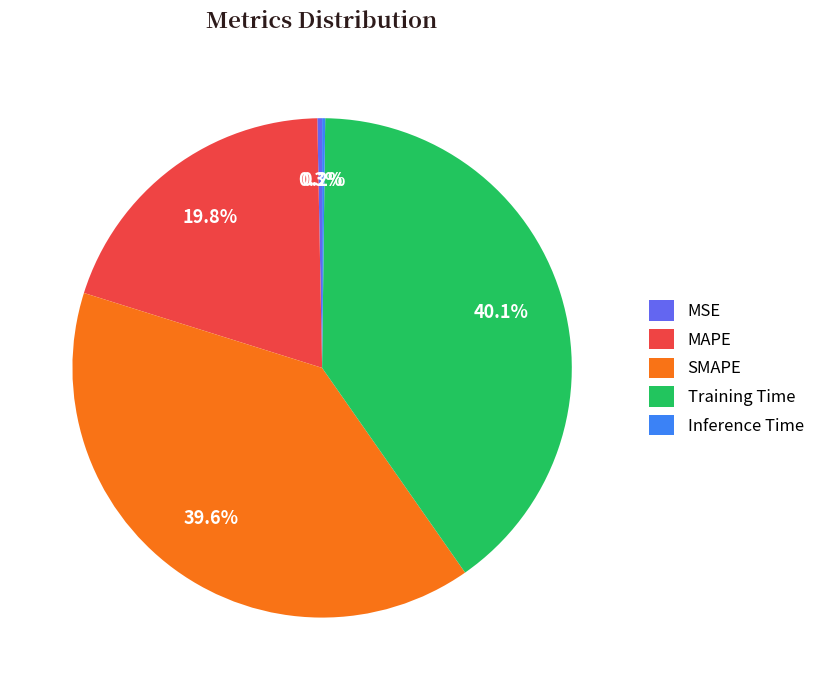

To the nearest percent, what is the difference between the MAPE and MSE slice percentages?

20%